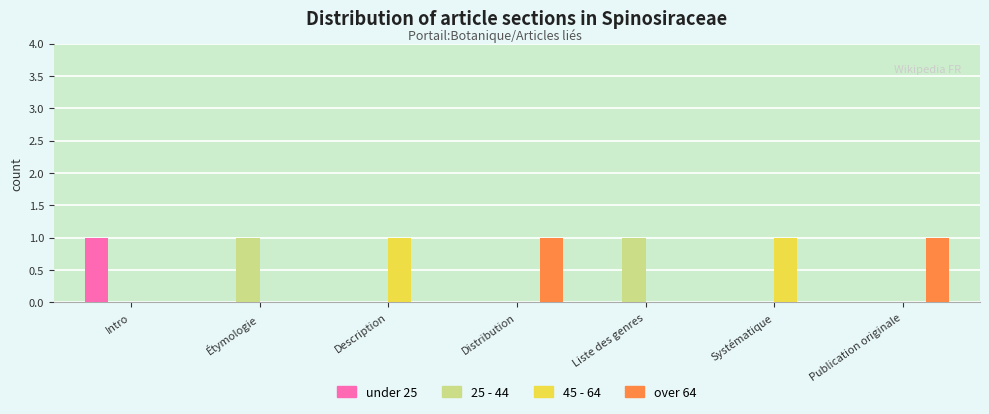

The 45 - 64 series shows 0 at Systématique. True or false?

False